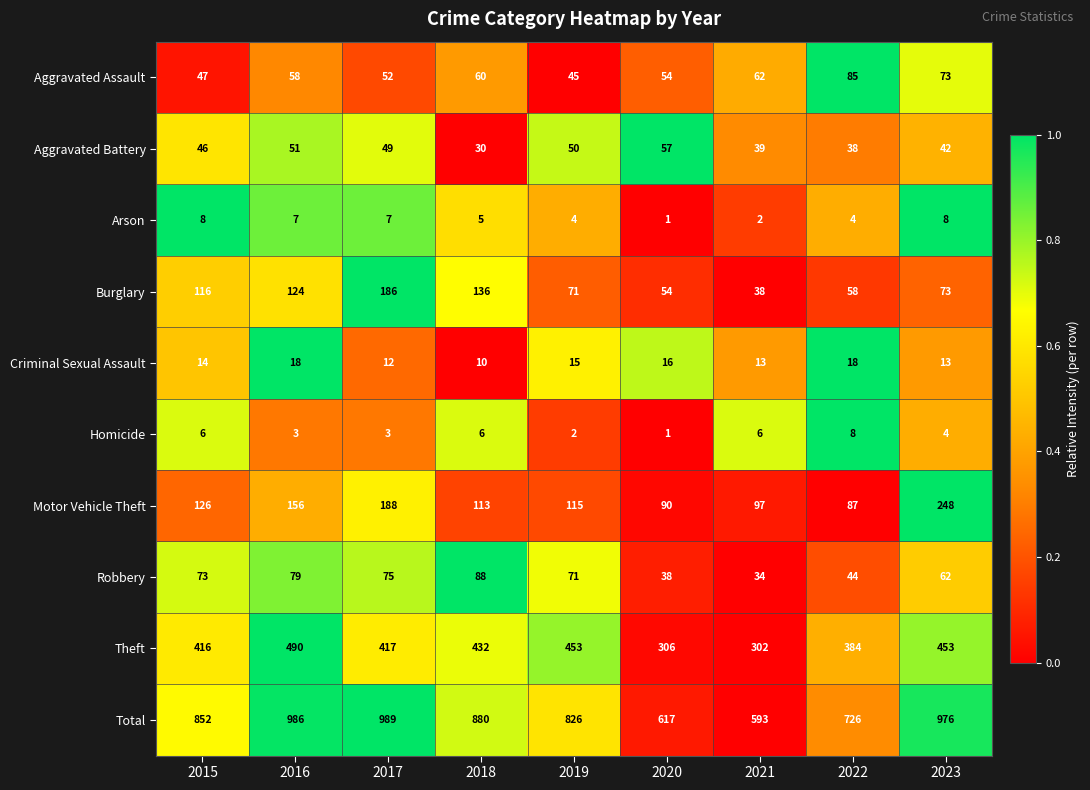

Where is Theft nearest to the value 396?

2022